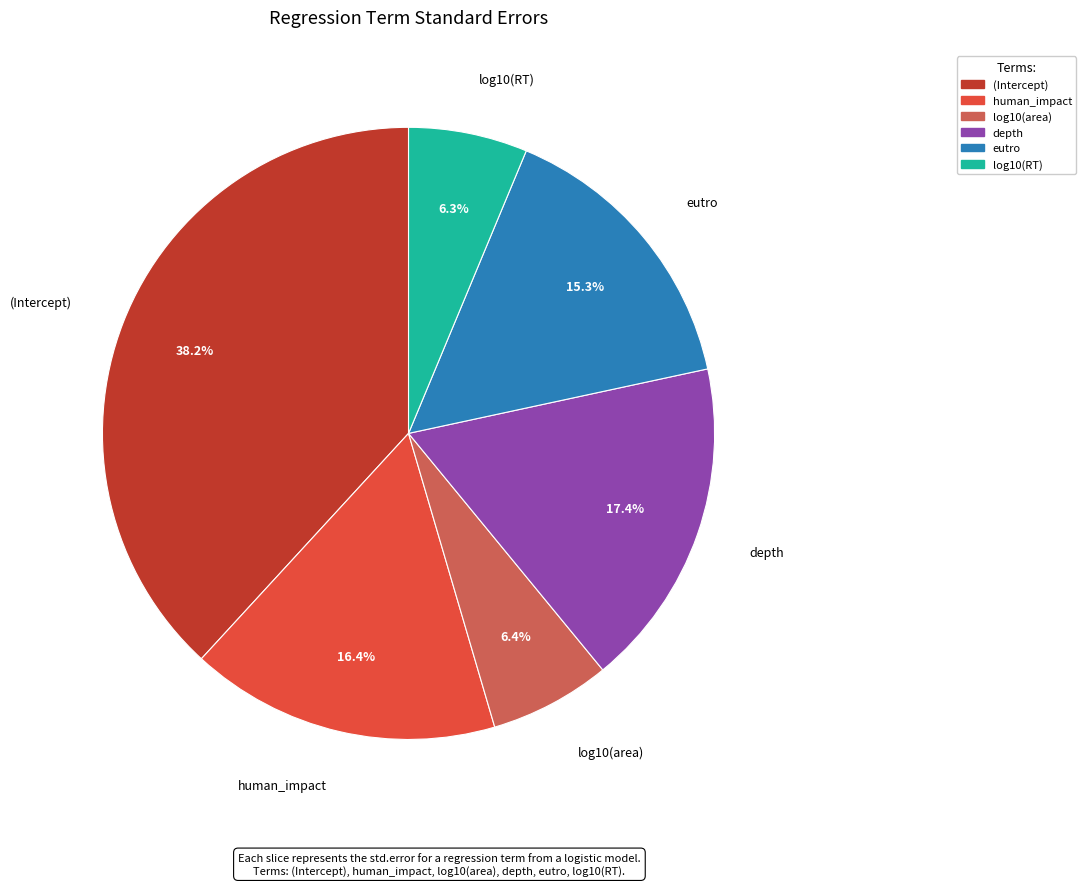

Count the number of slices in the pie.

6